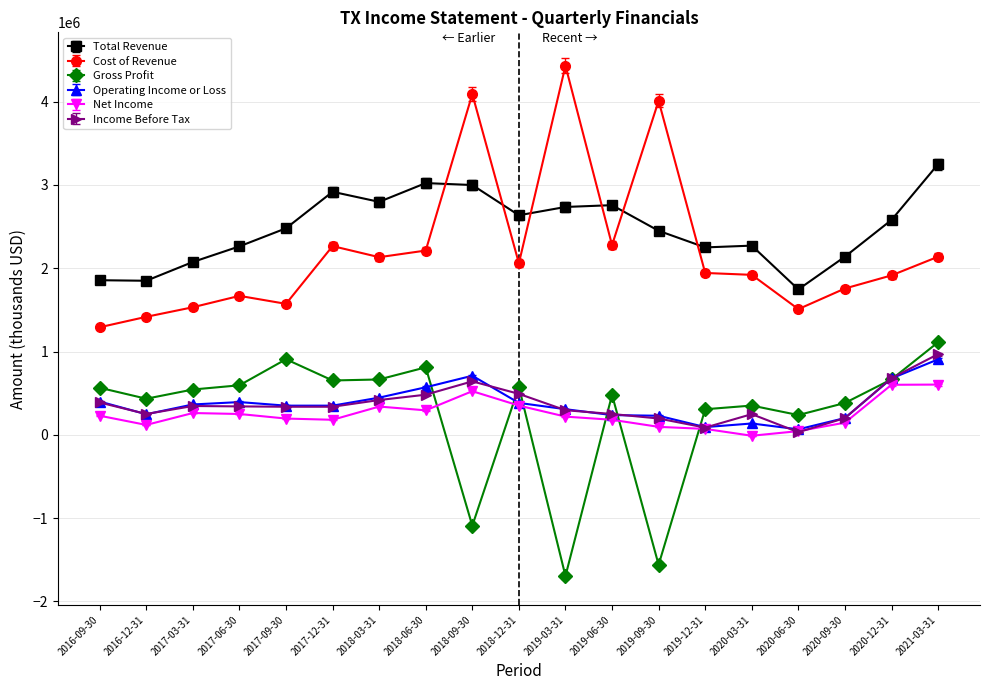

List the series in order of their peak value, lowest first.

Net Income, Operating Income or Loss, Income Before Tax, Gross Profit, Total Revenue, Cost of Revenue